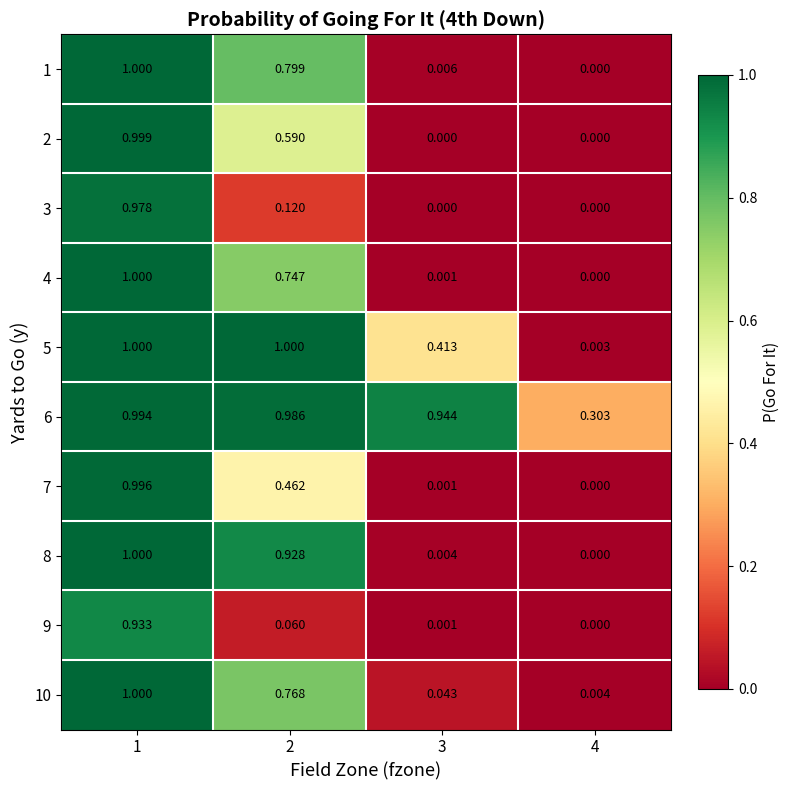

Is the value of 2 at 3 greater than the value of 1 at 3?

No